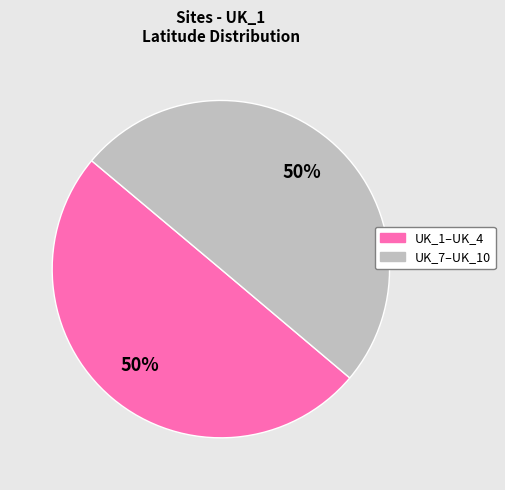

To the nearest percent, what is the average slice percentage?

50%